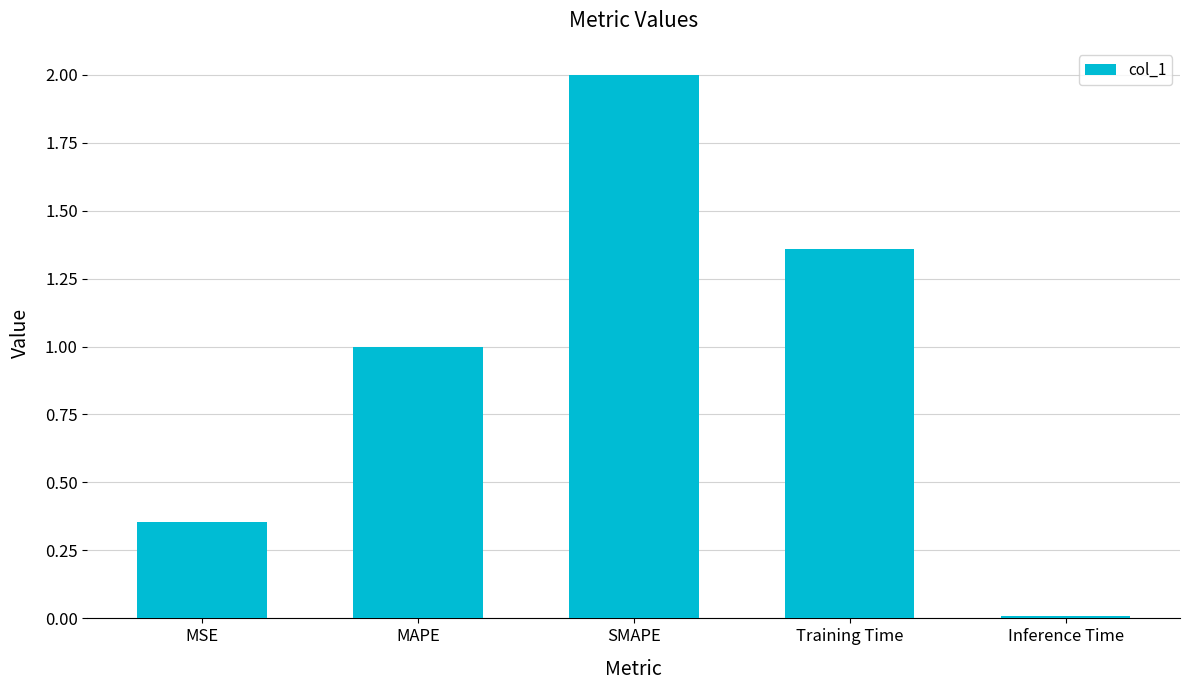

What position from the left is MSE?

1